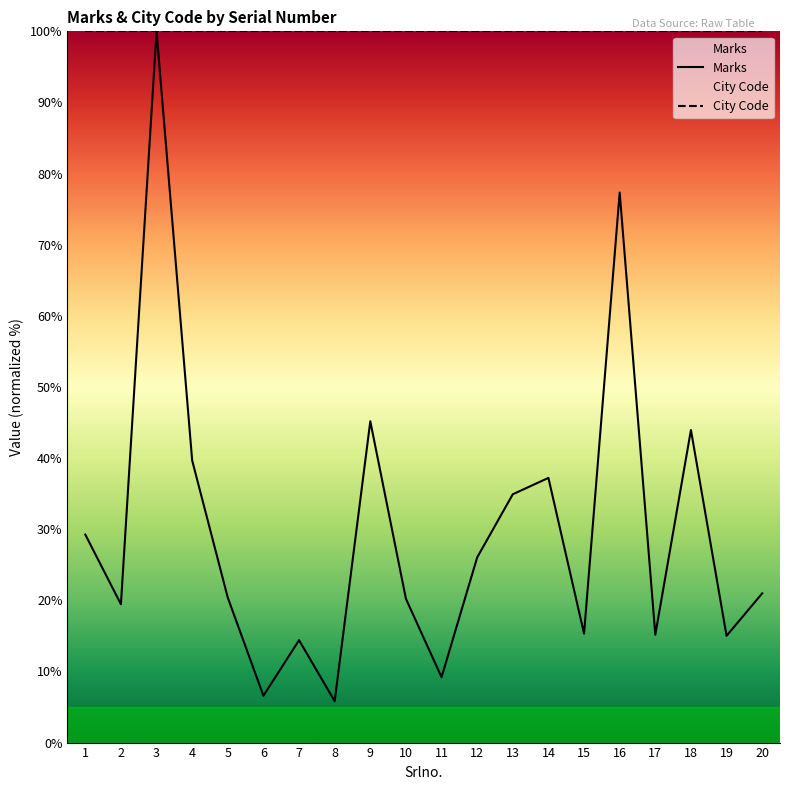

The value at 5 is 10.1. True or false?

False